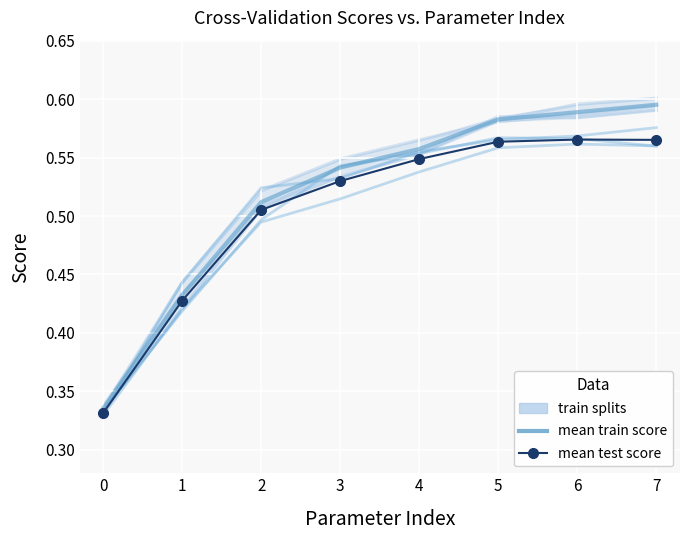

True or false: mean test score and mean train score intersect in this chart.

False